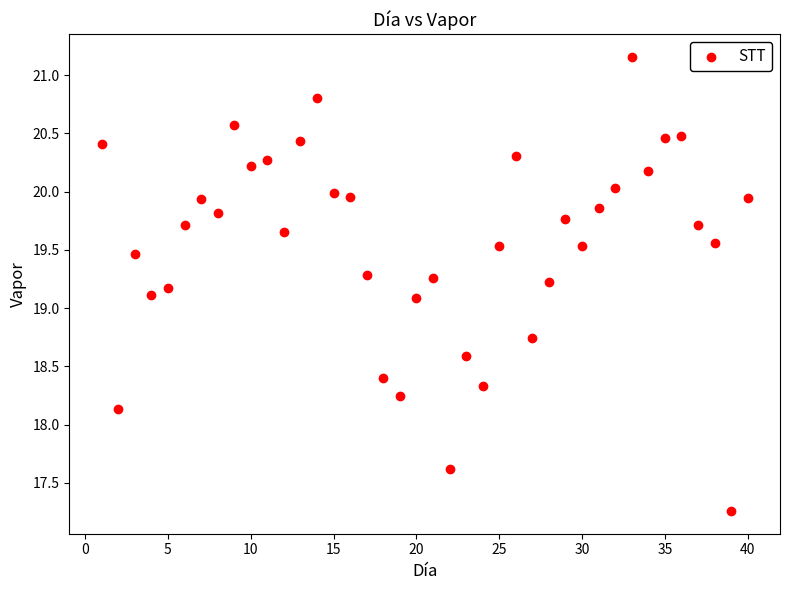

What is the range of X values (max minus min)?

39.0